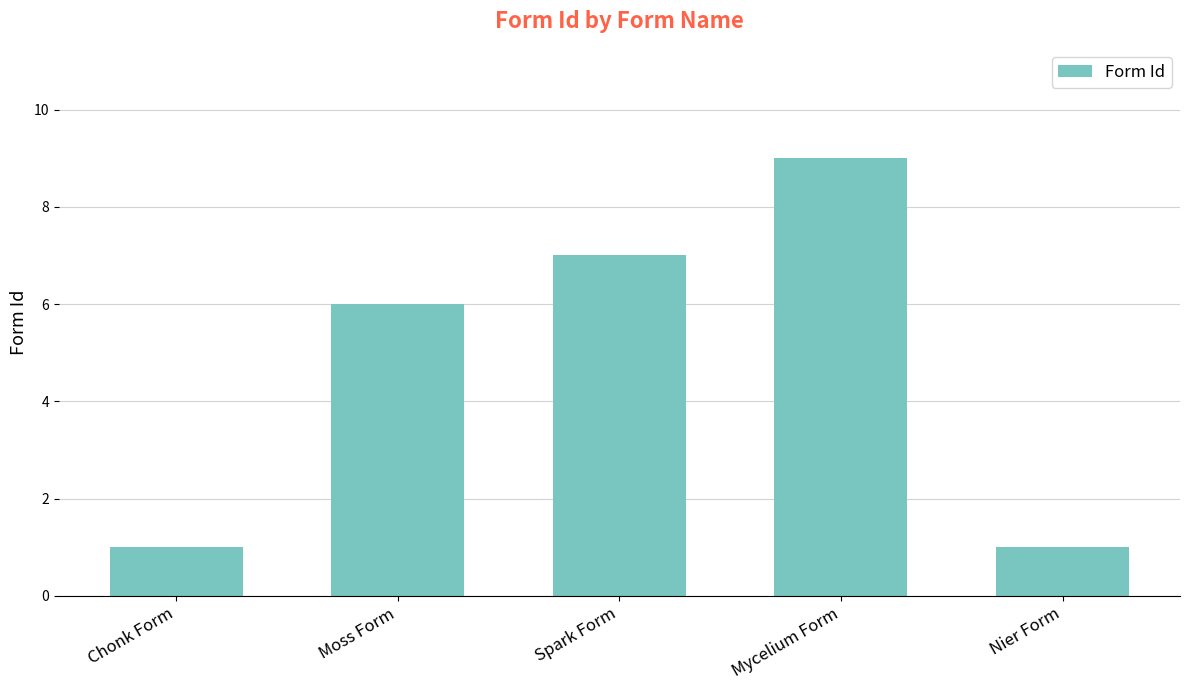

What value does the data have at Mycelium Form?

9